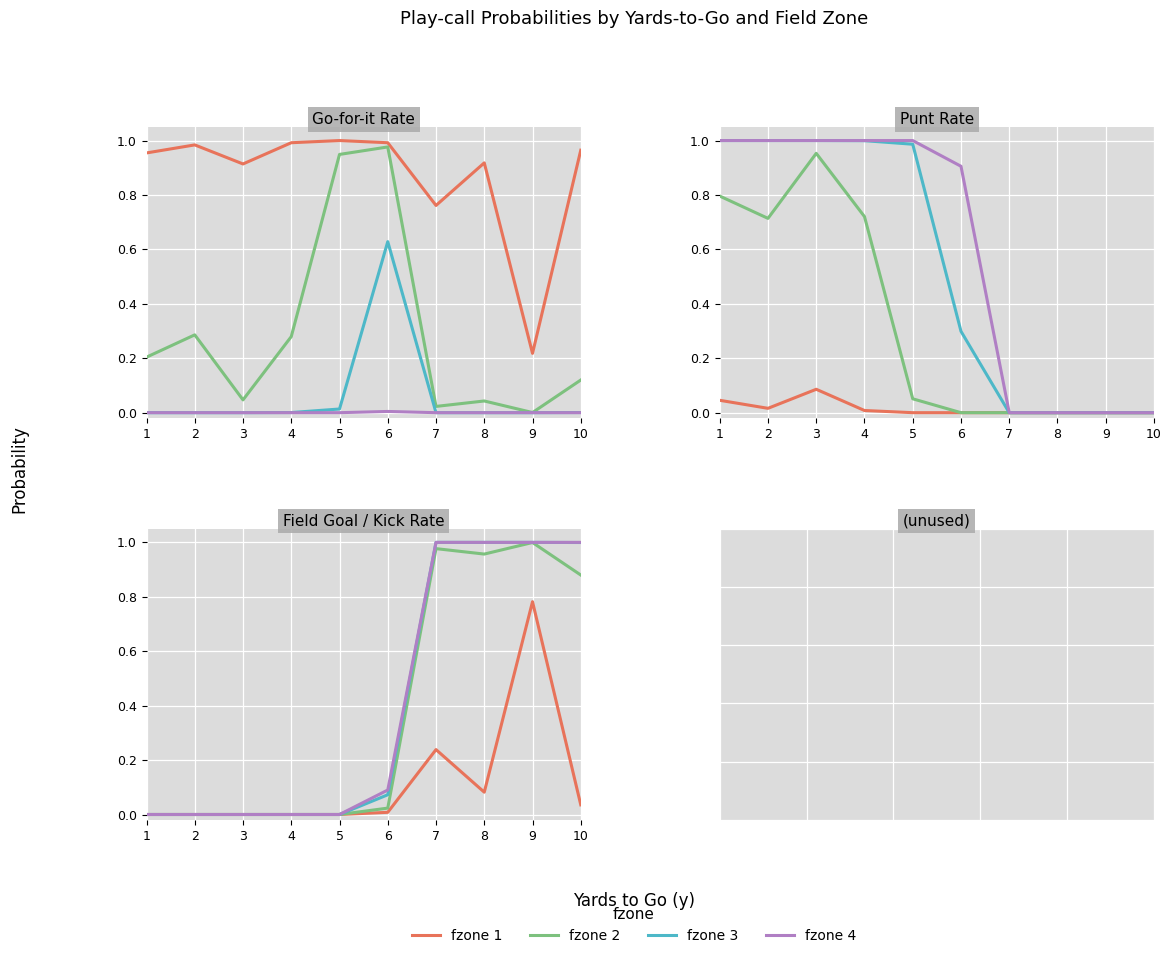

What are all the series names shown in the legend?

fzone 1, fzone 2, fzone 3, fzone 4